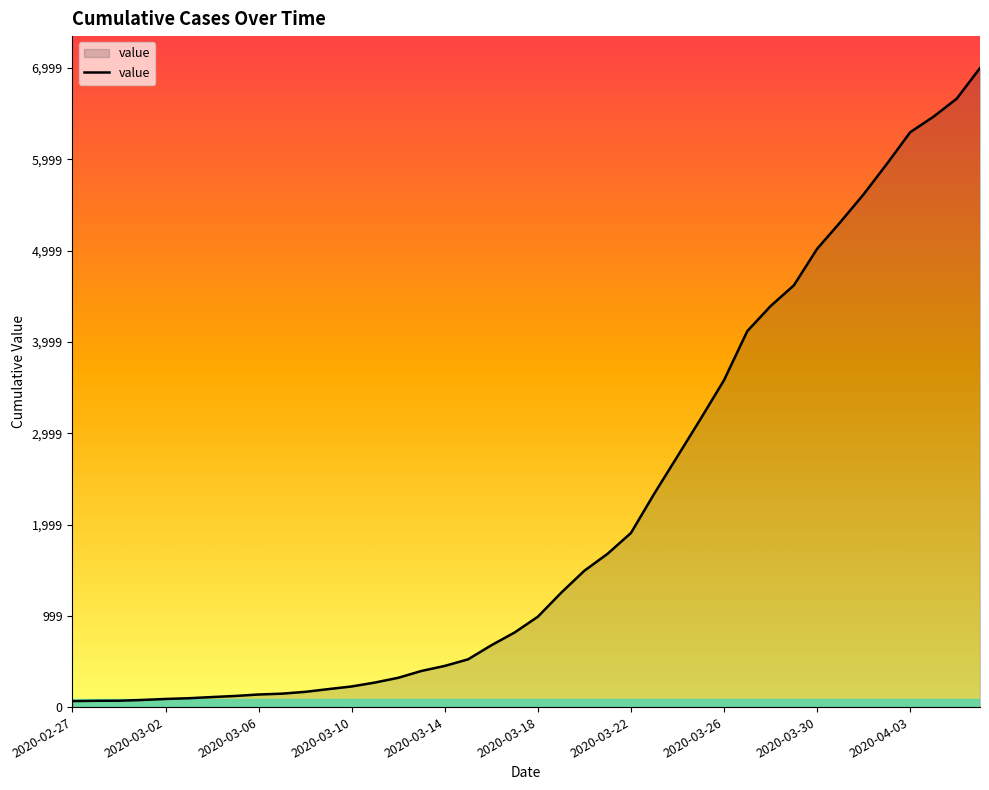

What is the maximum value shown in the chart?

6999